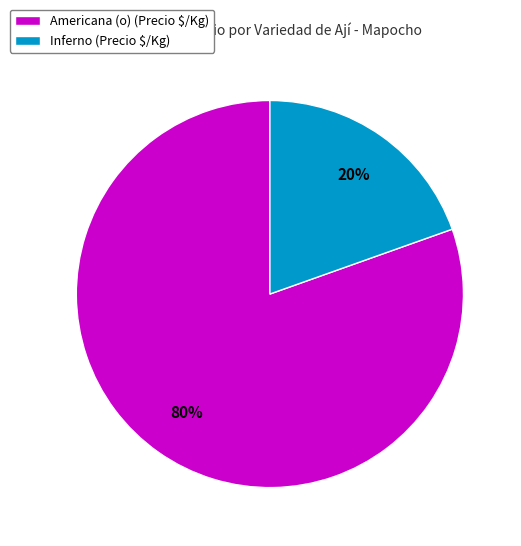

Count the number of slices in the pie.

2